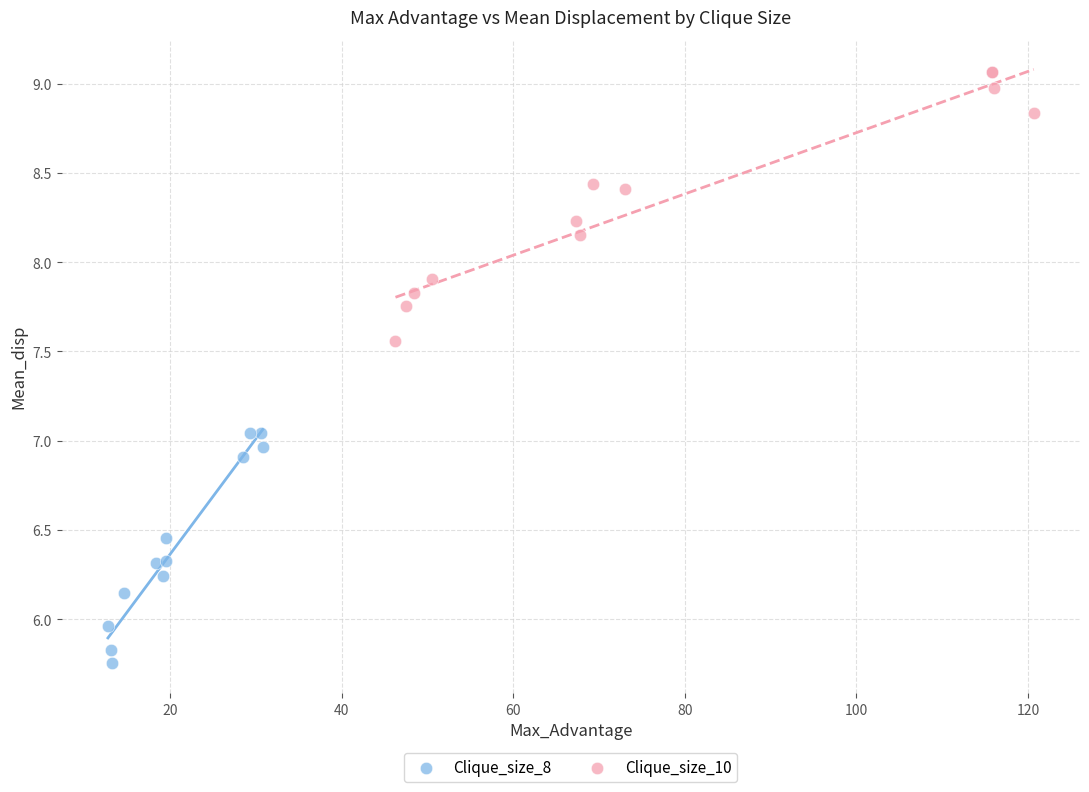

Which series reaches the maximum Y coordinate?

Clique_size_10